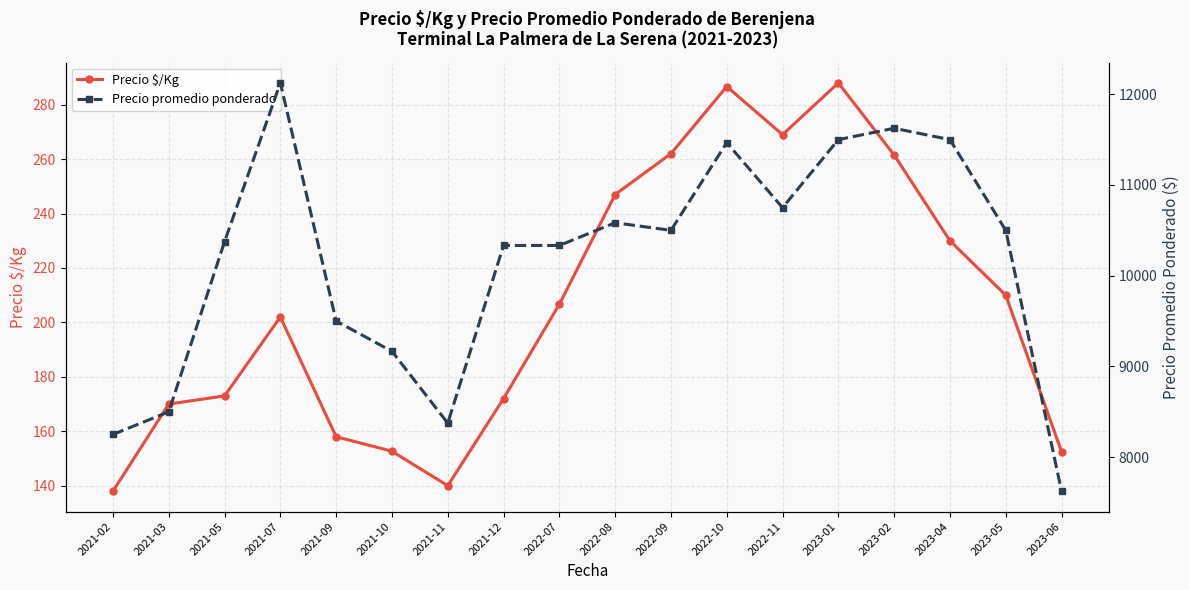

Rank the series by their maximum value, from highest to lowest.

Precio promedio ponderado, Precio $/Kg